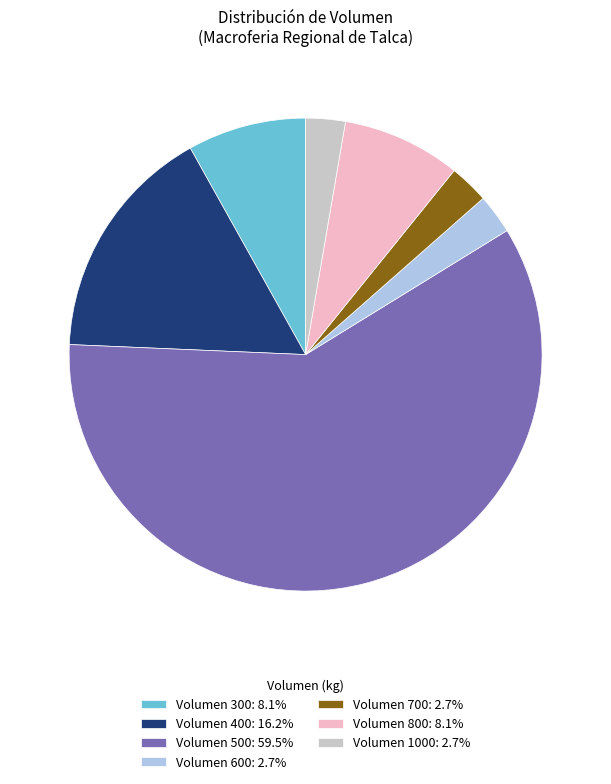

Combined, do Volumen 1000: 2.7% and Volumen 500: 59.5% account for over 50%?

Yes